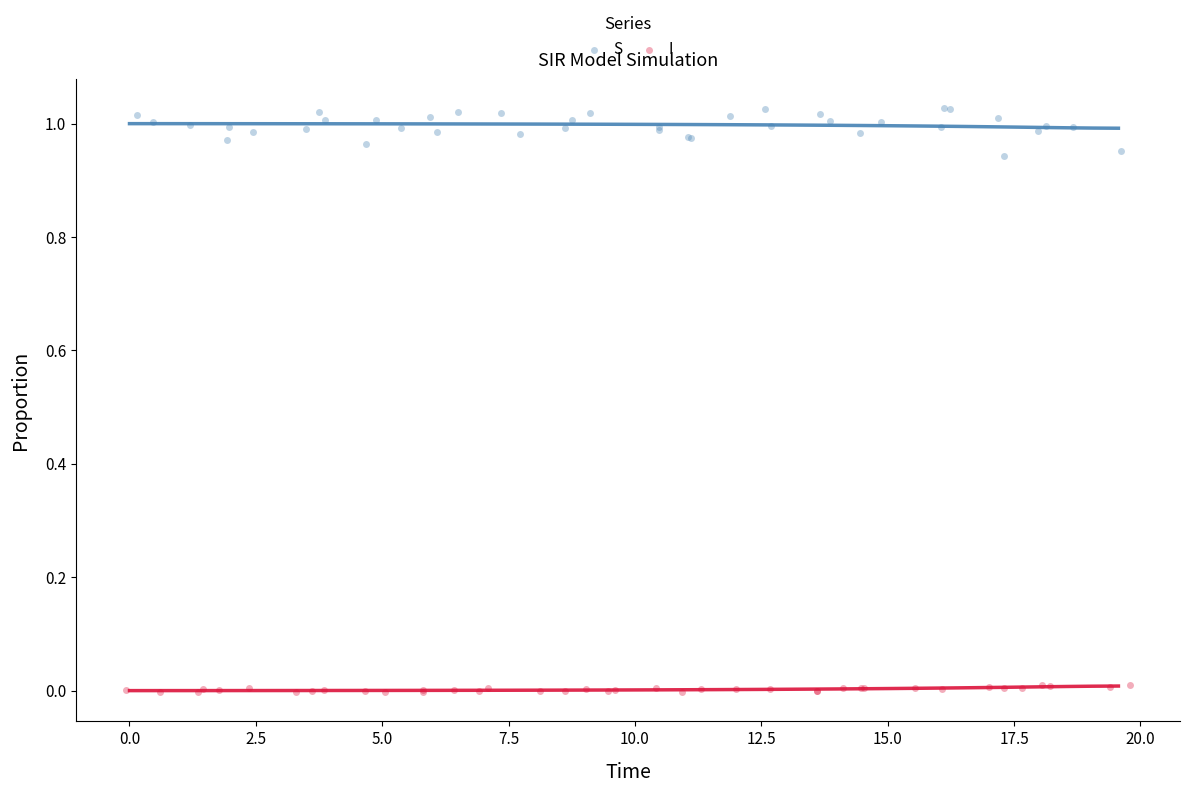

Which series reaches the maximum Y coordinate?

S